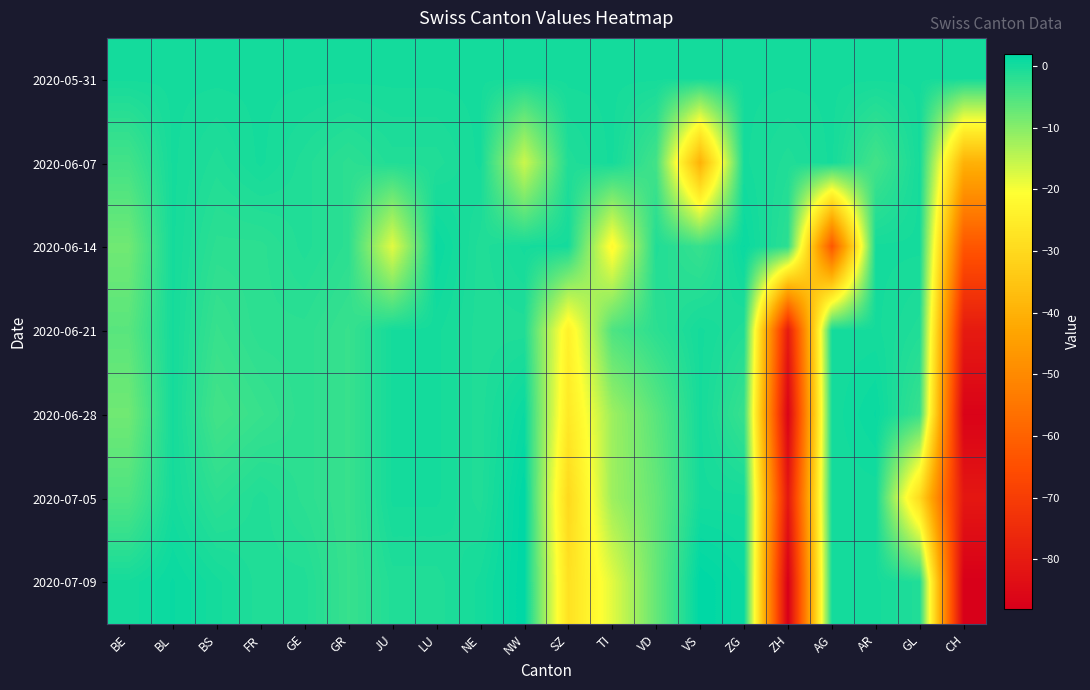

What is the difference between the highest and lowest values at VS?

42